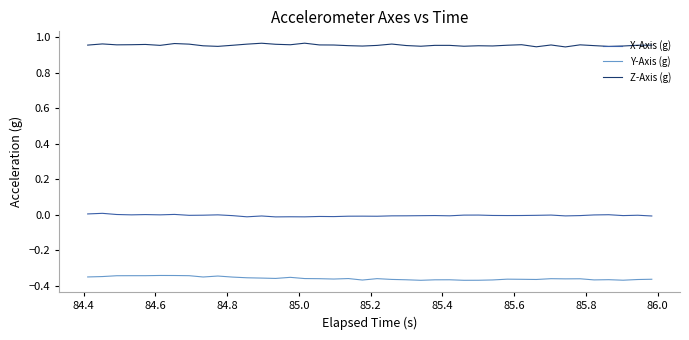

Which series has the largest total across all categories?

Z-Axis (g)